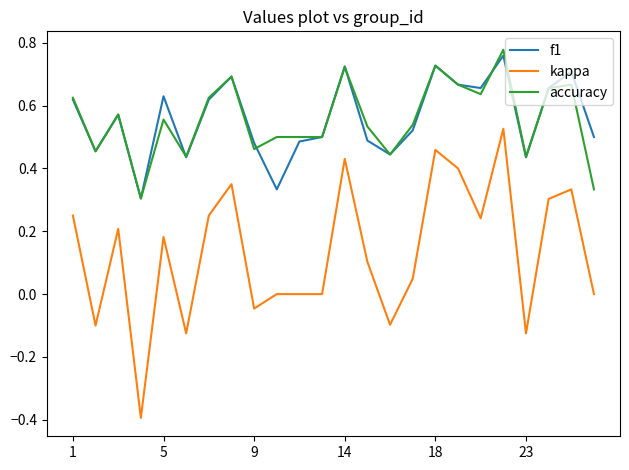

True or false: accuracy and kappa intersect in this chart.

False